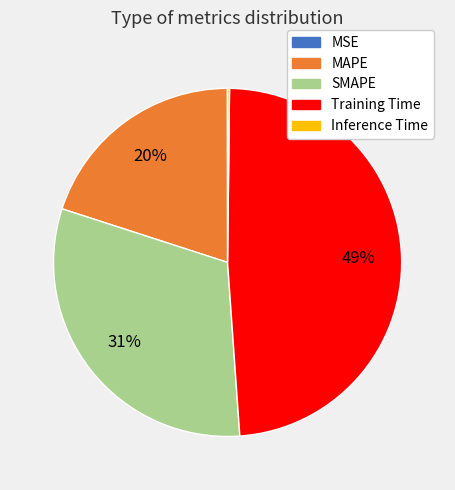

To the nearest percent, what is the difference between the largest and smallest slice percentages?

49%